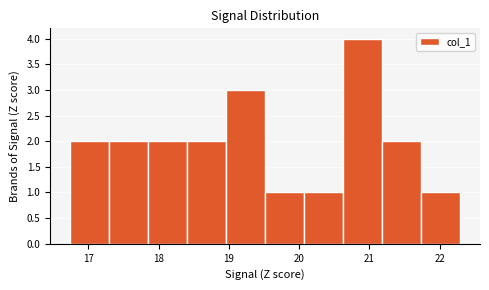

Reading left to right, list every bar in this chart as the range it spans on the x-axis followed by its height. Neither the bar edges nor the heights are printed on the chart, so give them approximately, as read against the axes.

16.7 to 17.3: 2
17.3 to 17.8: 2
17.8 to 18.4: 2
18.4 to 19.0: 2
19.0 to 19.5: 3
19.5 to 20.1: 1
20.1 to 20.6: 1
20.6 to 21.2: 4
21.2 to 21.7: 2
21.7 to 22.3: 1